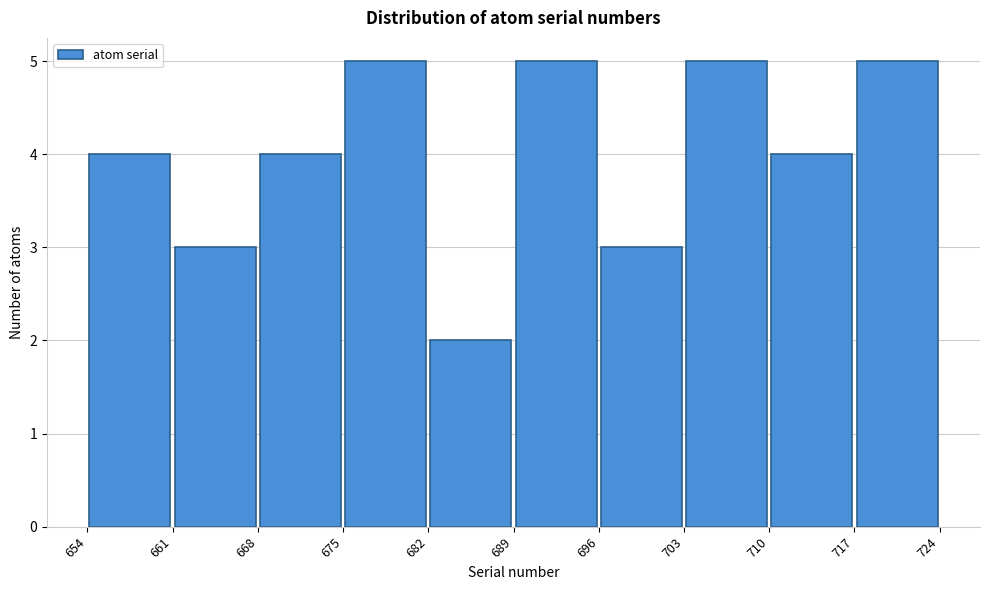

Reading left to right, transcribe this chart: for each bar, give the range it covers on the x-axis and its height. The values are not printed on the chart, so give them approximately, as read against the axis.

654 to 661: 4
661 to 668: 3
668 to 675: 4
675 to 682: 5
682 to 689: 2
689 to 696: 5
696 to 703: 3
703 to 710: 5
710 to 717: 4
717 to 724: 5